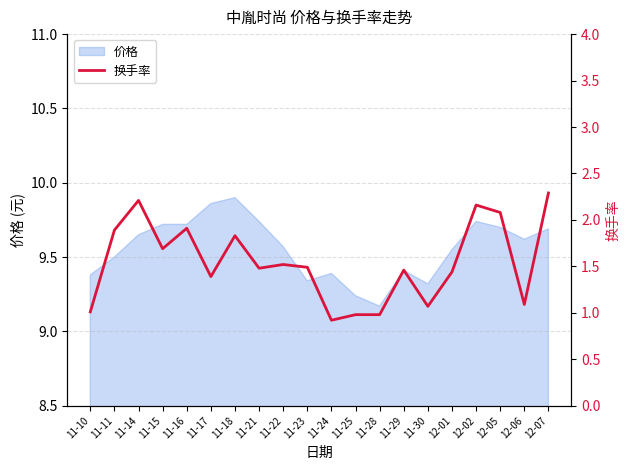

At which category does the chart reach its peak across all series?

12-07